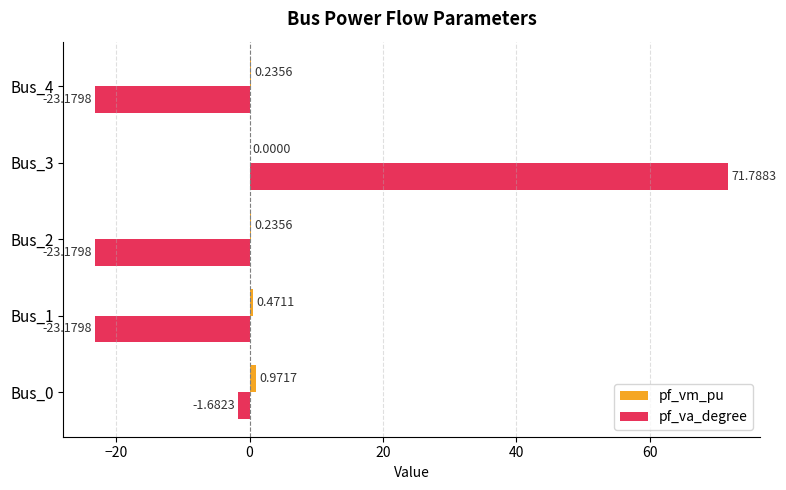

Where is pf_va_degree nearest to the value 24?

Bus_0